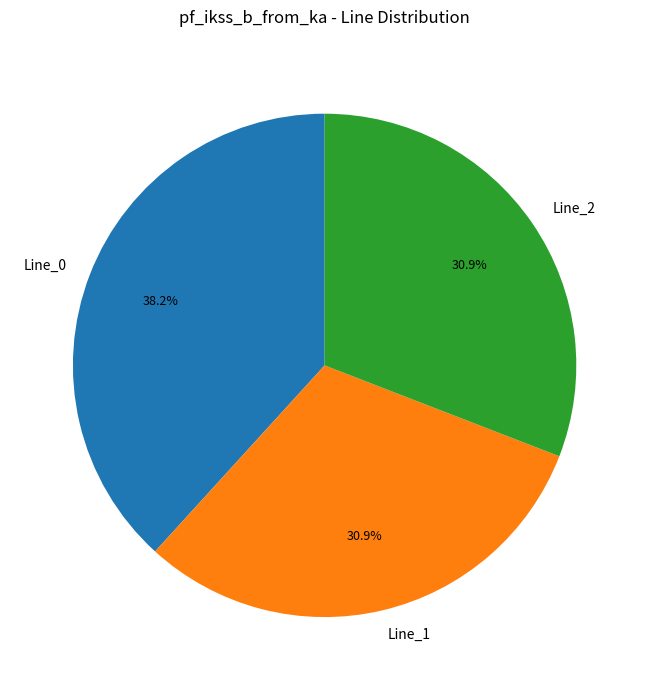

What is the largest slice in the pie chart?

Line_0